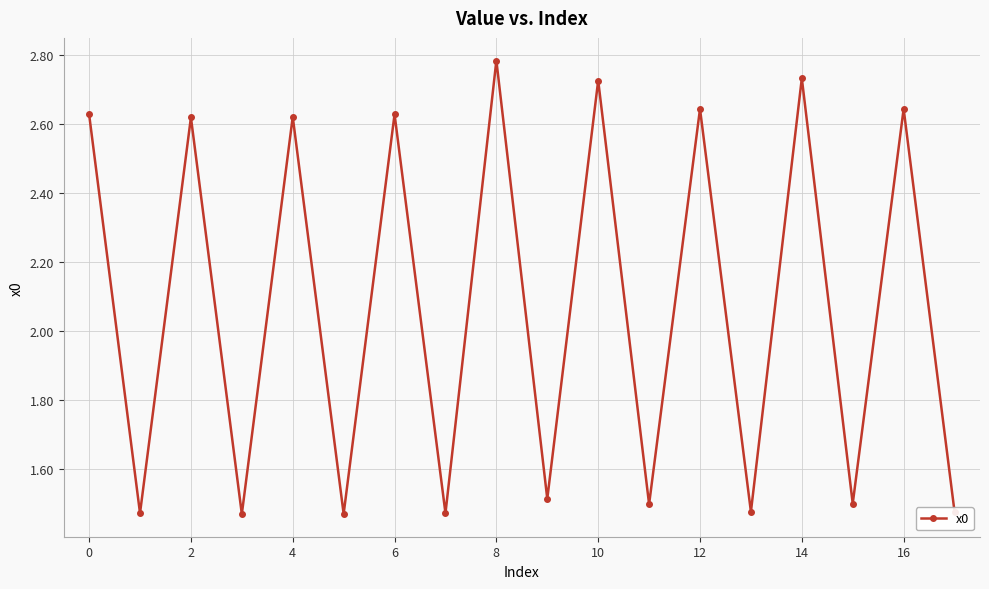

What is the difference between the maximum and second lowest values?

1.3